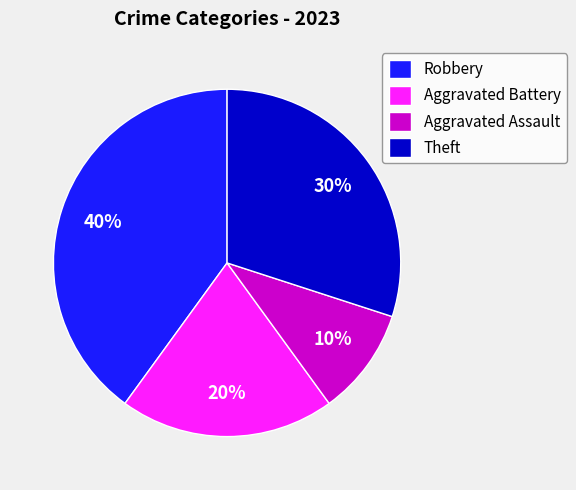

Is the sum of Robbery and Theft greater than half?

Yes